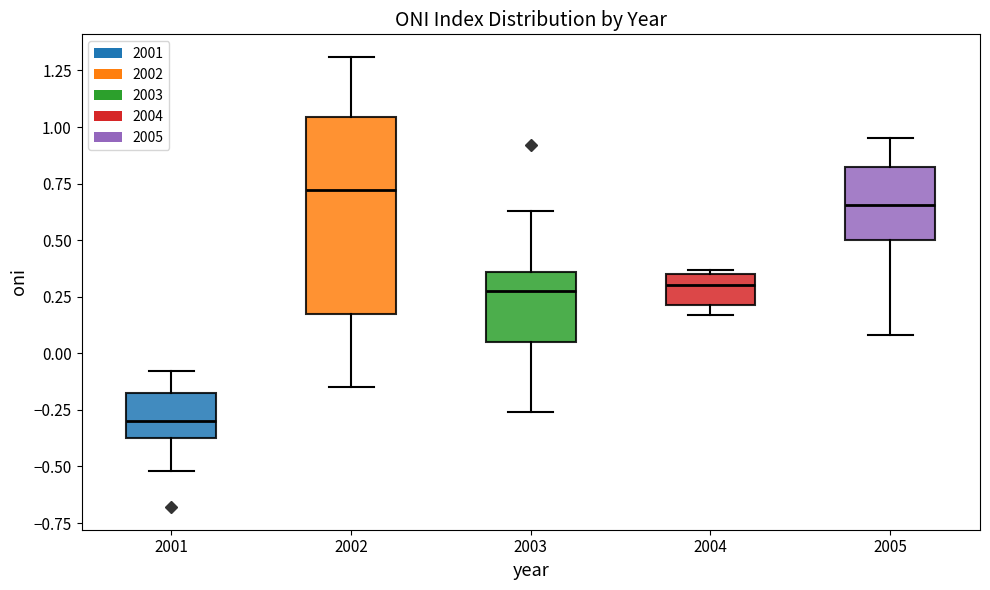

Which box's median line is the lowest?

2001